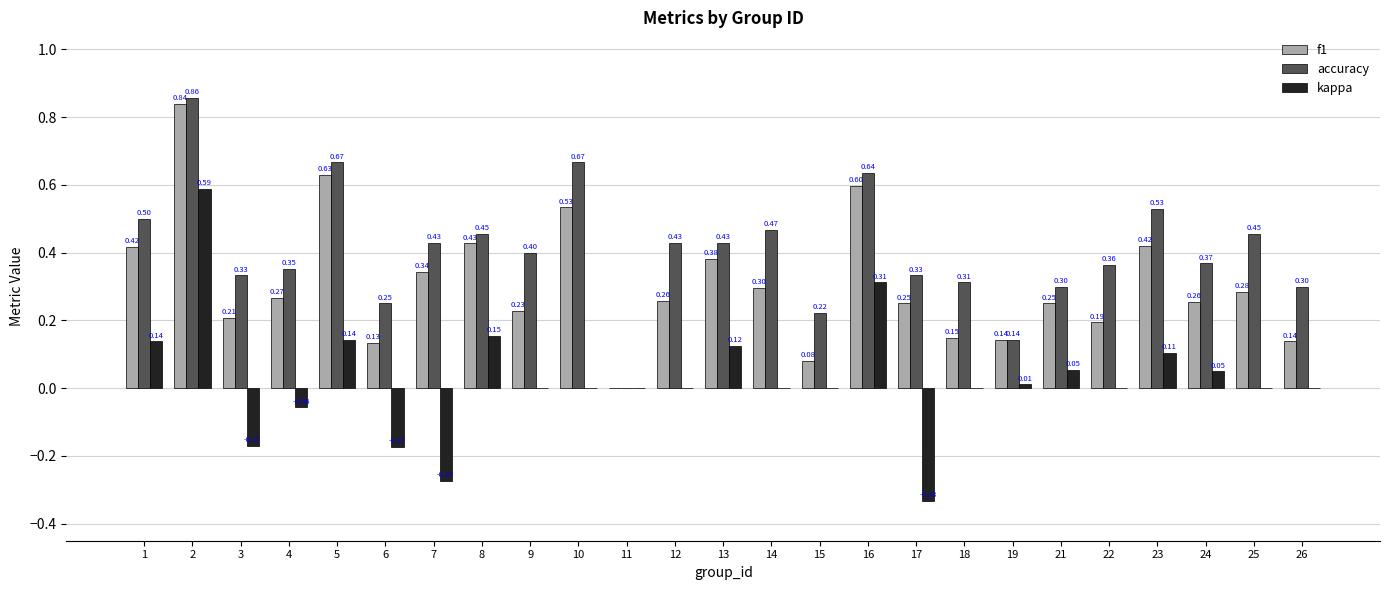

Is the value of kappa at 1 greater than the value of f1 at 12?

No